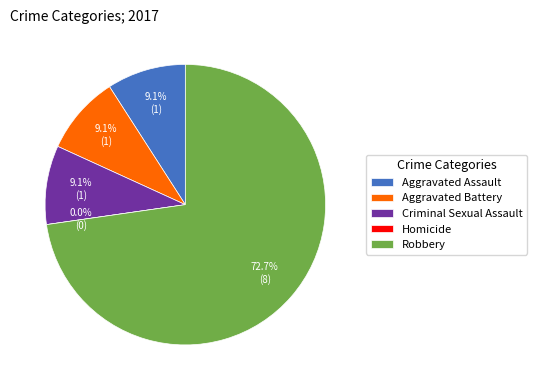

True or false: Robbery accounts for 73% of the total.

True